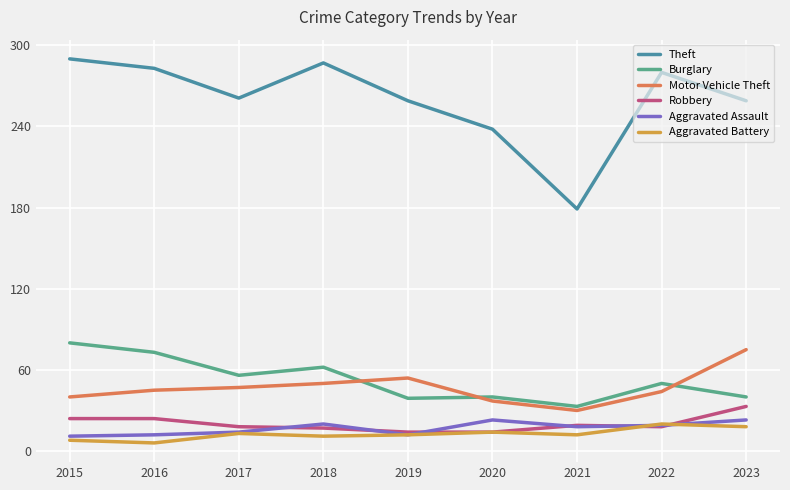

Is it true that Burglary equals 68 at 2023?

False